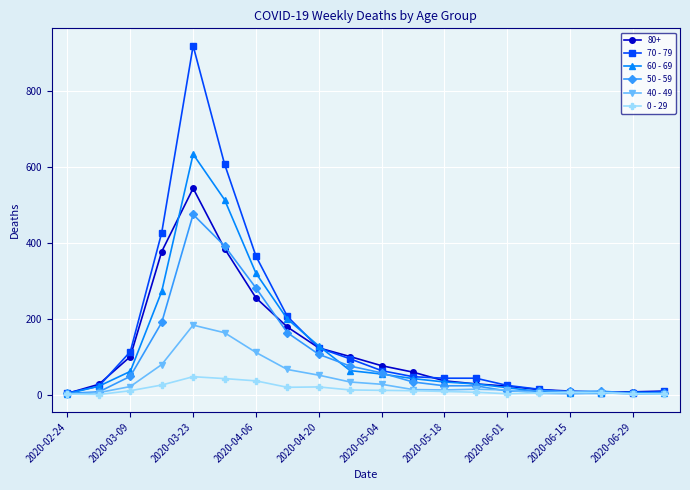

Which series has the widest spread of values?

70 - 79